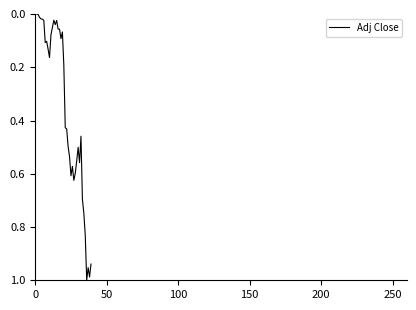

Count the number of data series in this chart.

1